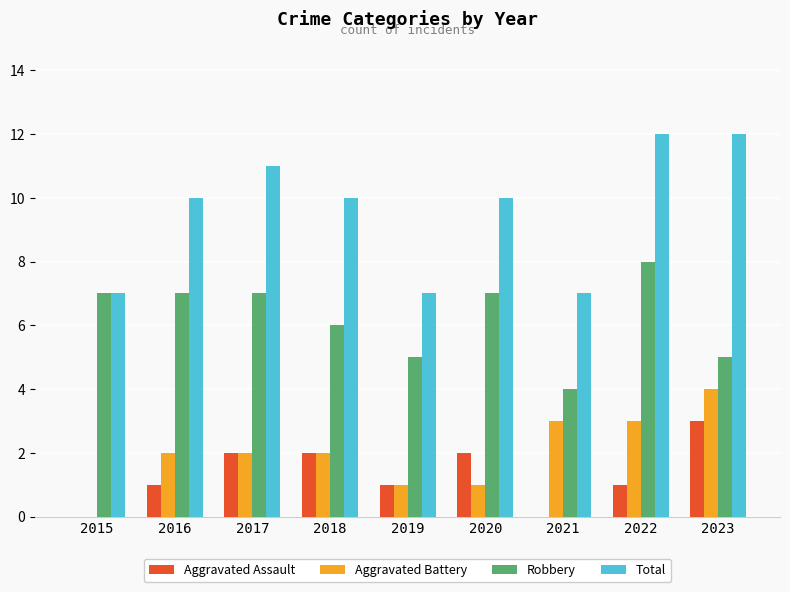

What is the total value across all series at 2022?

24